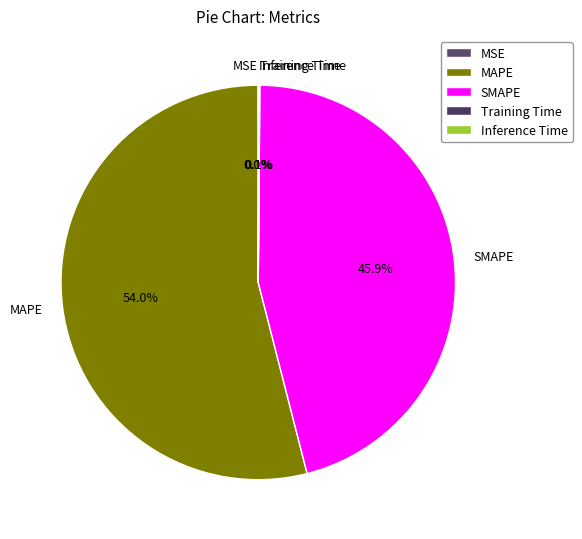

What portion of the pie excludes SMAPE?

54.1%